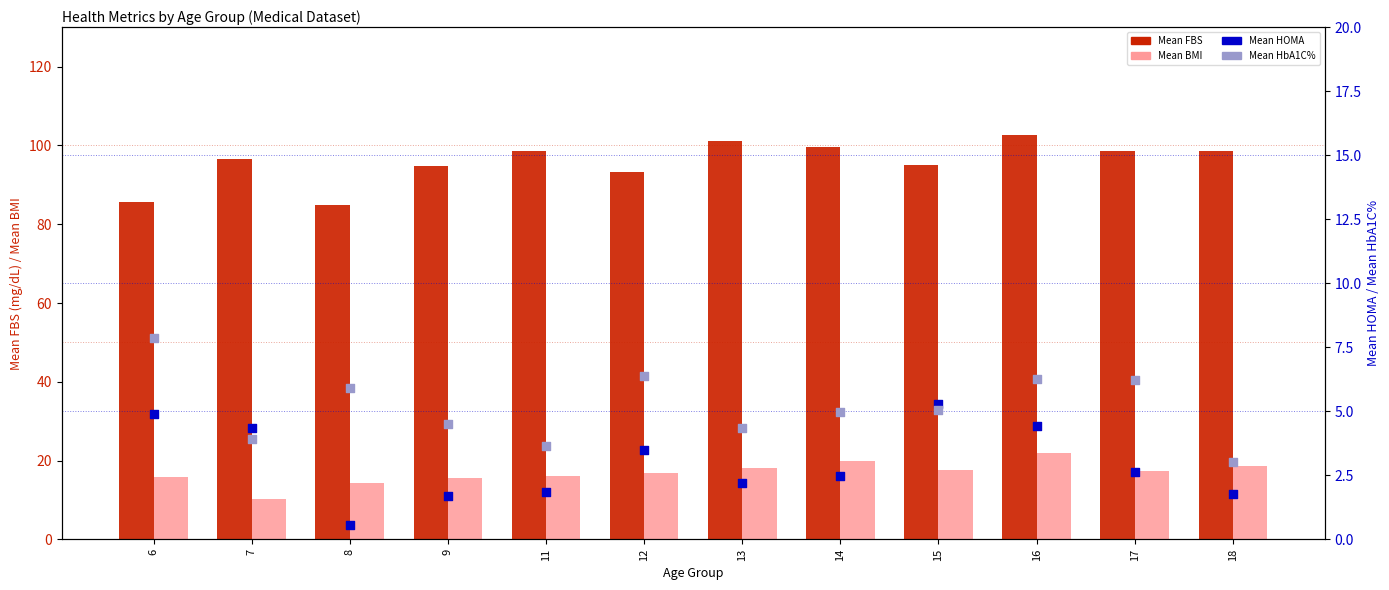

Which series contains the highest Y value?

Mean FBS